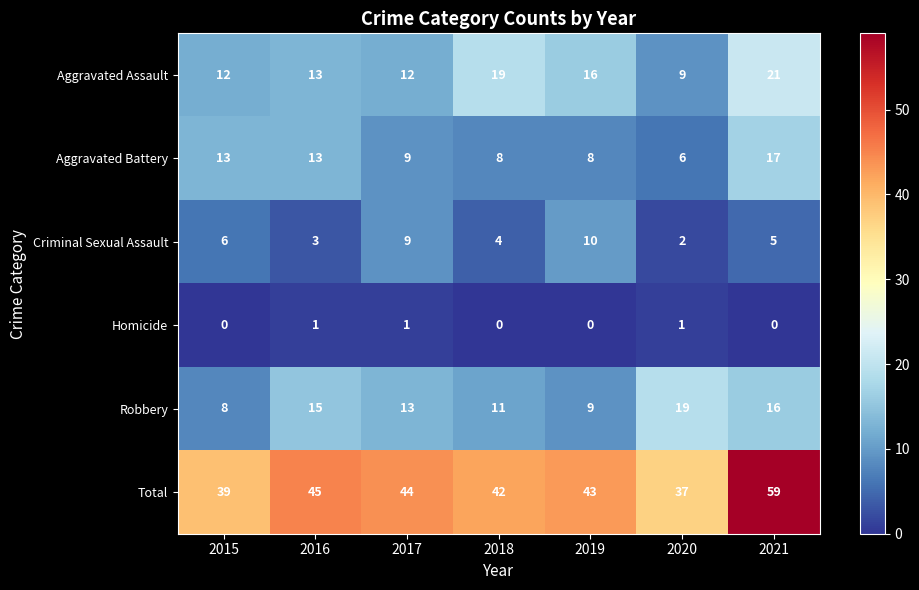

What is the spread (max minus min) of values at 2017?

43